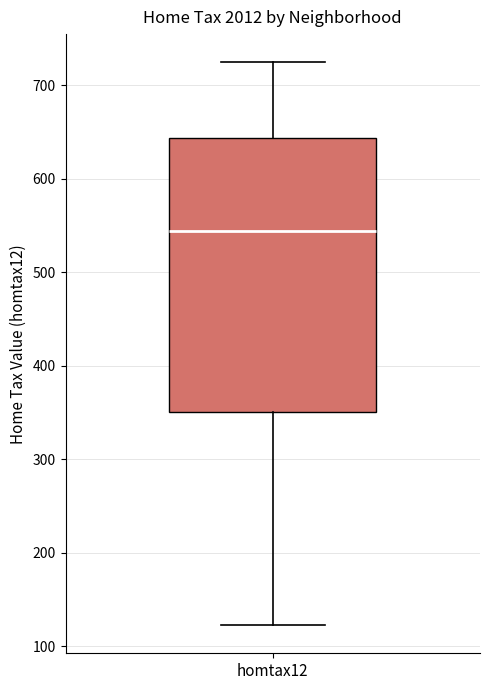

Read this box plot against the y-axis: the position of the median line, the range covered by the box, and the ends of both whiskers. The values are not printed on the chart, so give them approximately, as read against the axis.

median 540, box 350 to 640, whiskers 120 to 720